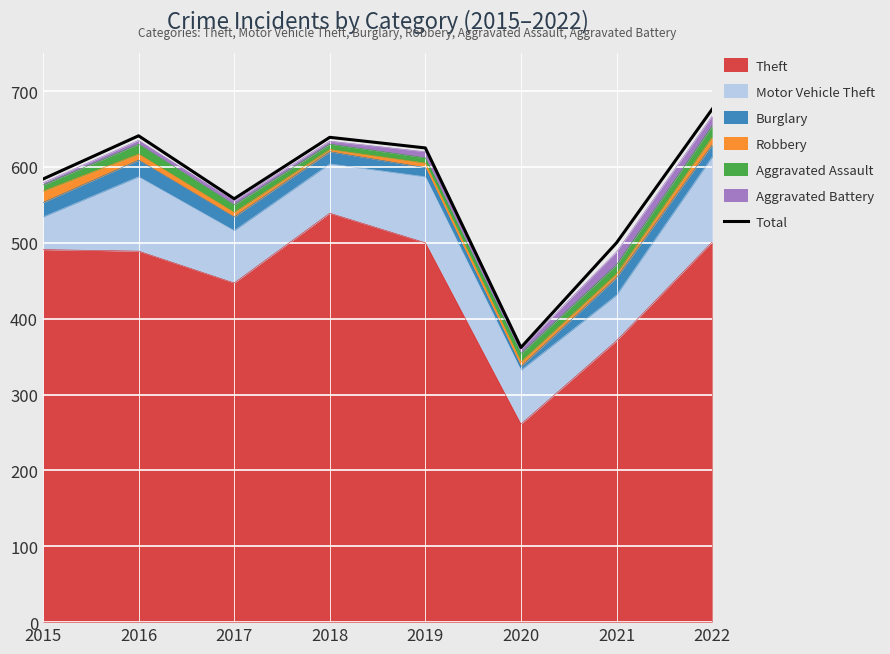

How many points are higher than both their immediate neighbors (excluding endpoints)?

2